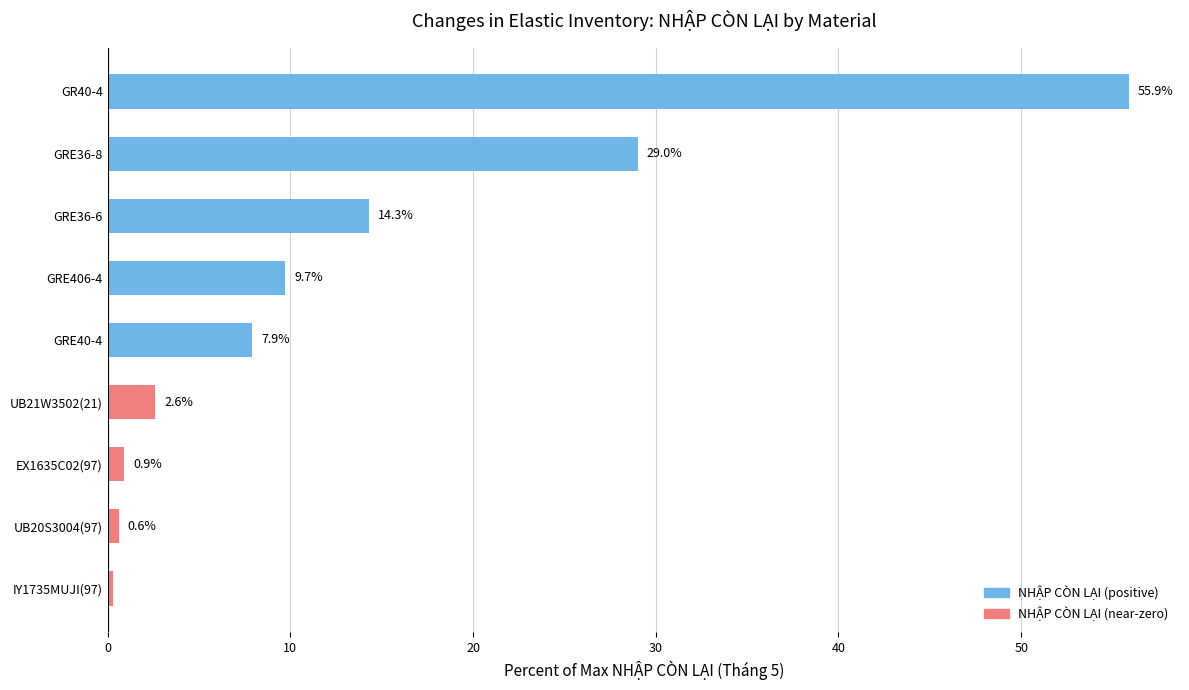

The chart shows a value of 13.4 at GRE40-4. True or false?

False